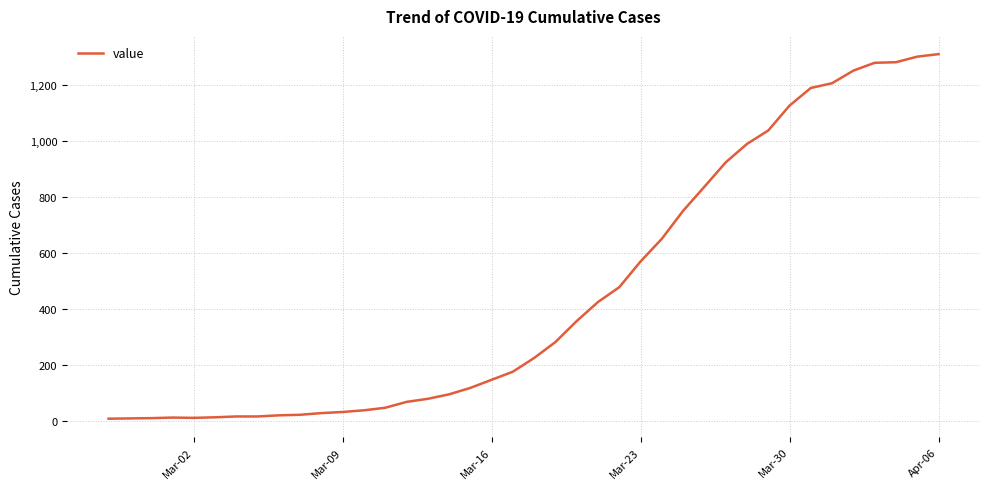

What is the difference between the maximum and minimum values?

1303